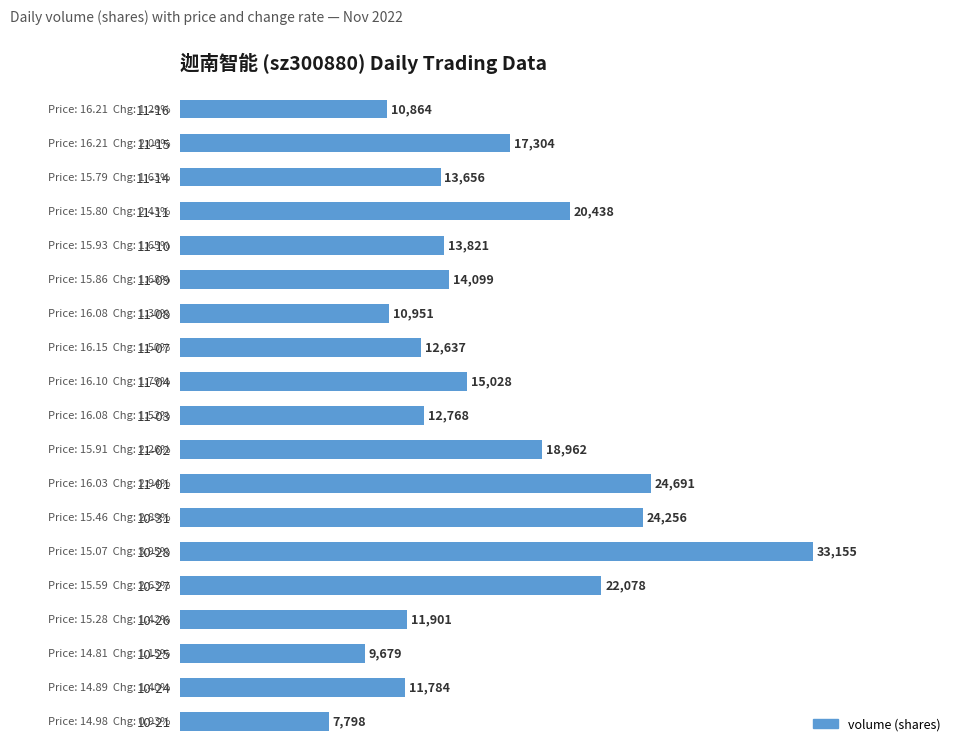

List the labels in order of value, smallest first.

10-21, 10-25, 11-16, 11-08, 10-24, 10-26, 11-07, 11-03, 11-14, 11-10, 11-09, 11-04, 11-15, 11-02, 11-11, 10-27, 10-31, 11-01, 10-28